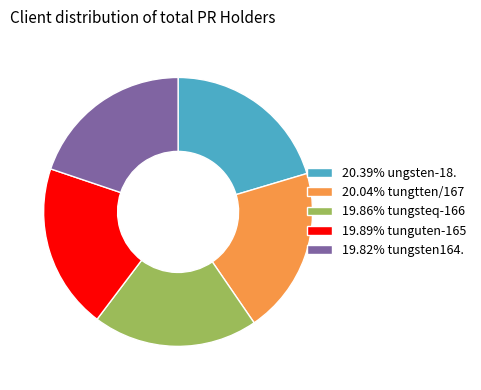

How many segments does this pie chart have?

5